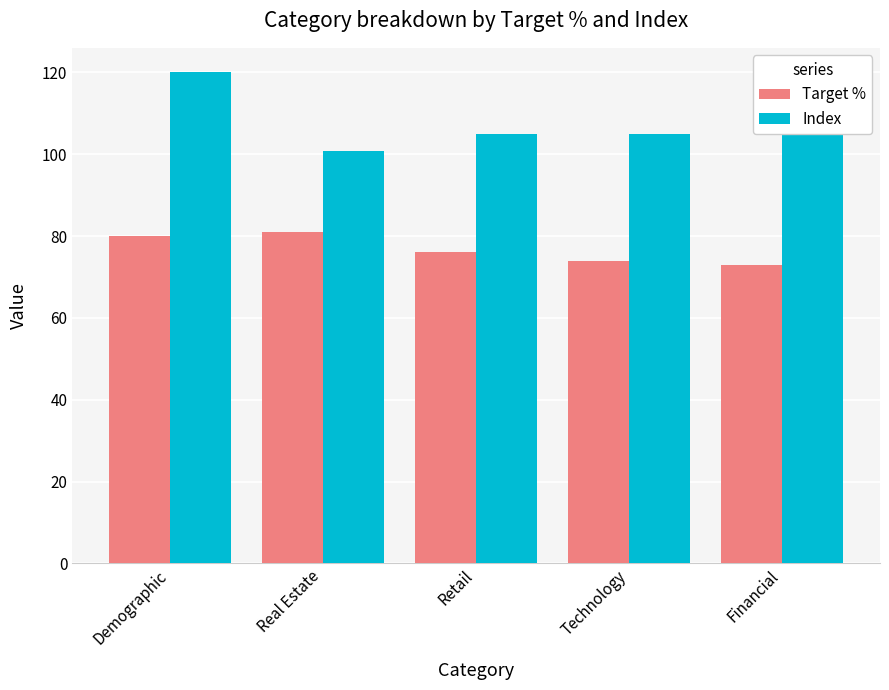

What is the total value across all series at Retail?

181.0